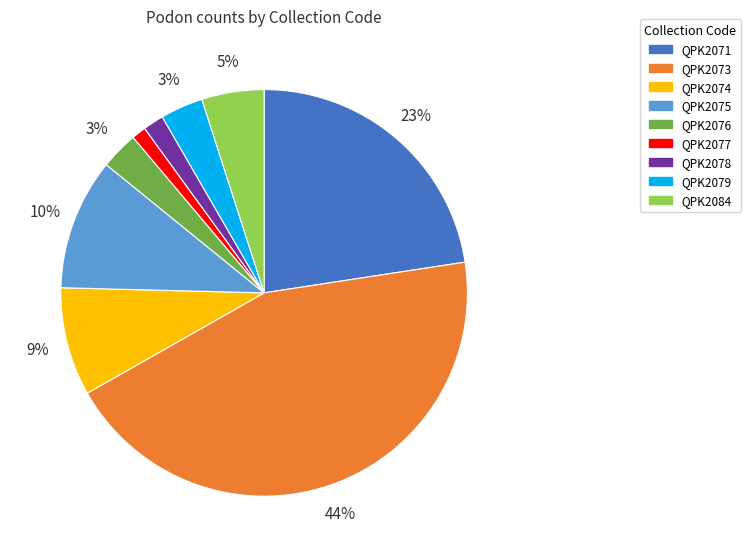

Do QPK2076 and QPK2079 together represent more than half of the pie?

No